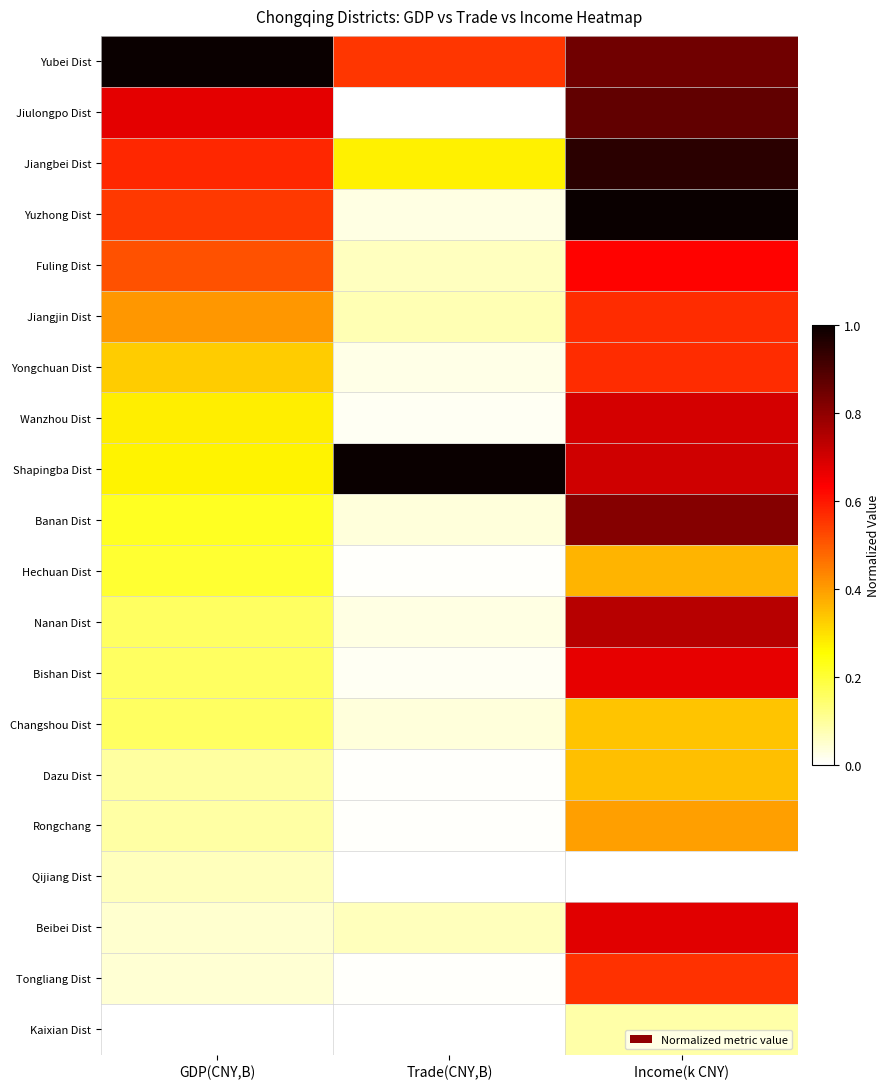

Between Income(k CNY) and GDP(CNY,B), which is larger?

GDP(CNY,B)